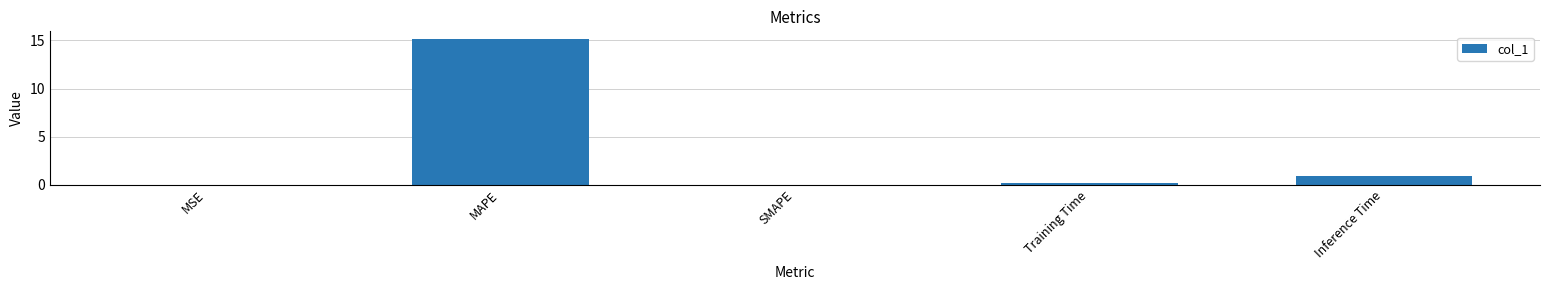

The chart shows a value of 4.1 at MAPE. True or false?

False